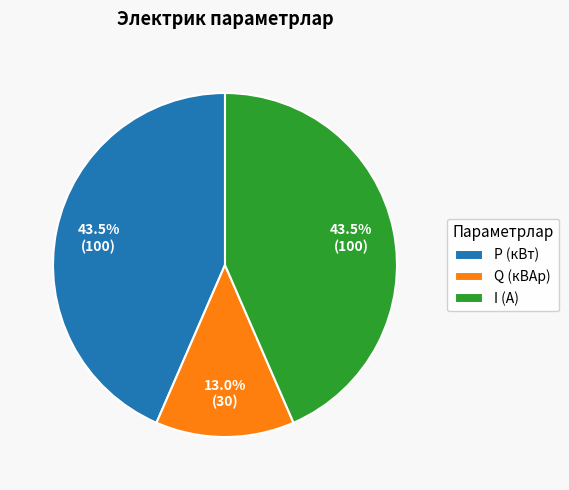

What percentage is NOT represented by Q (кВАр)?

87.0%